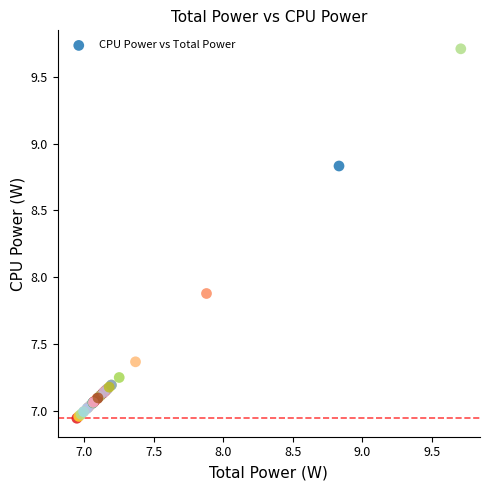

What Y value in the scatter plot is closest to 8?

7.9